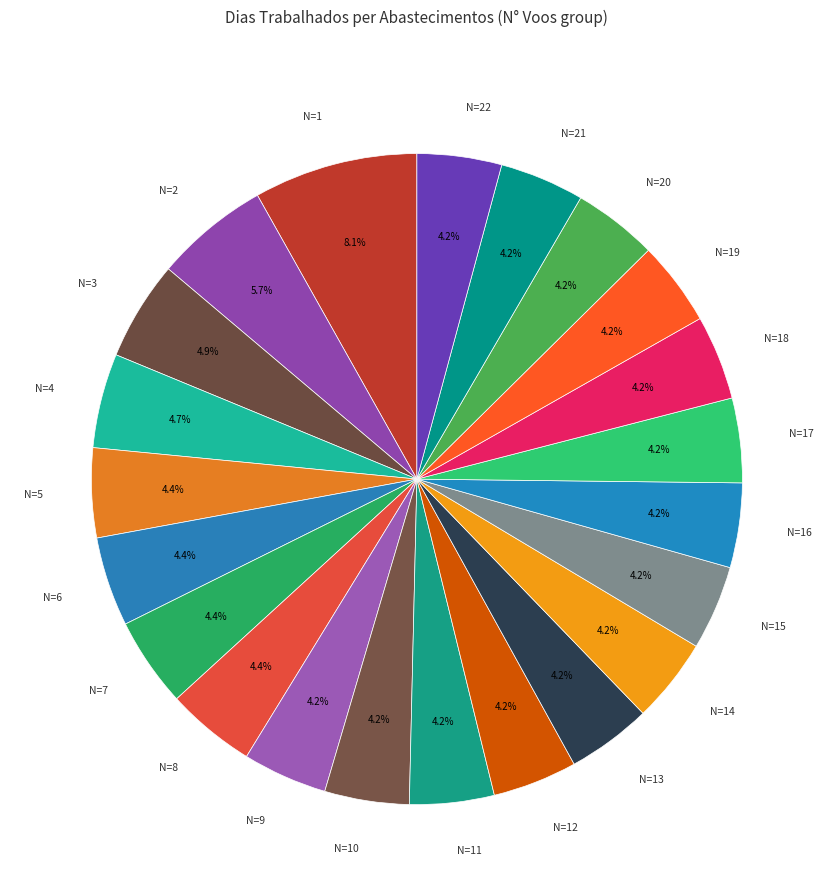

Count the number of slices in the pie.

22